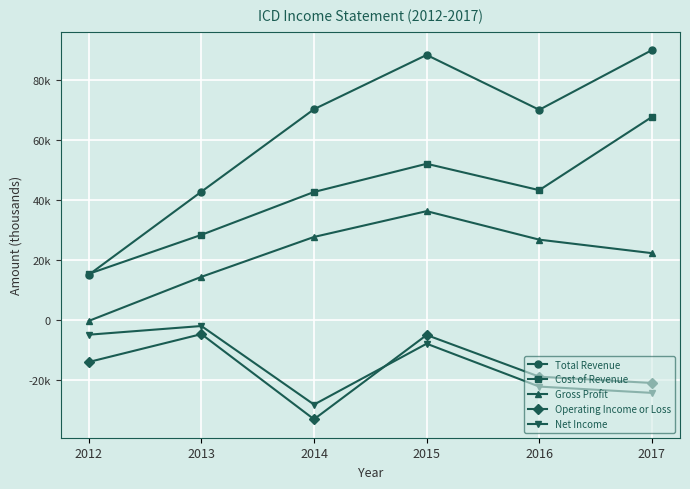

True or false: Cost of Revenue has a value of 13428 at 2016.

False